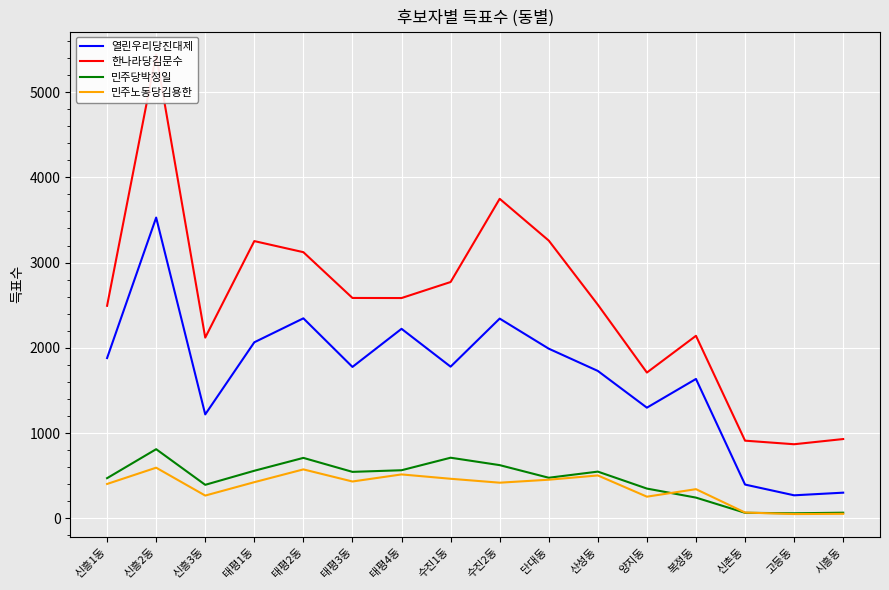

How many data points in 한나라당김문수 are above 2584?

7